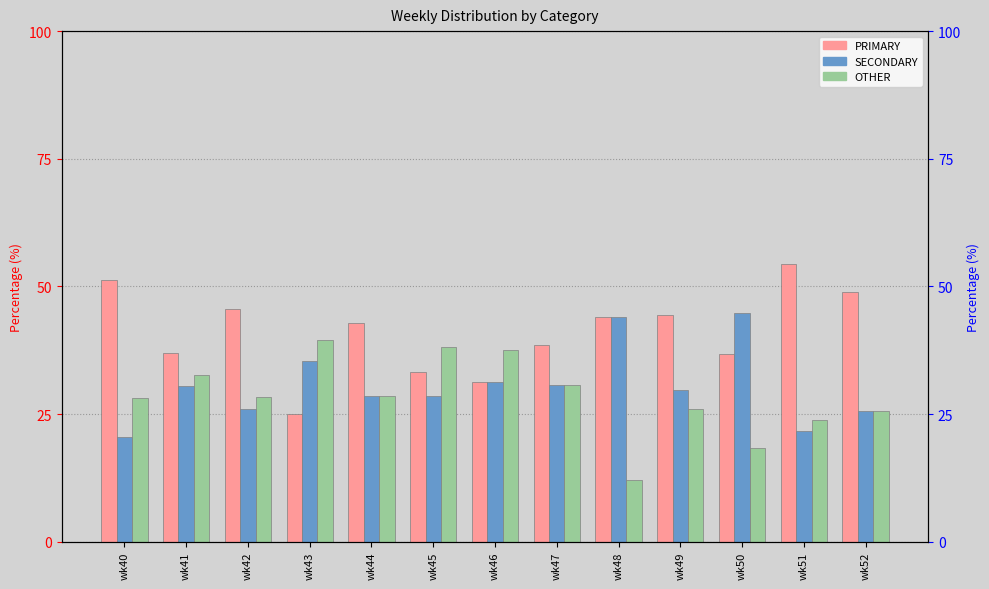

What are all the series names shown in the legend?

PRIMARY, SECONDARY, OTHER